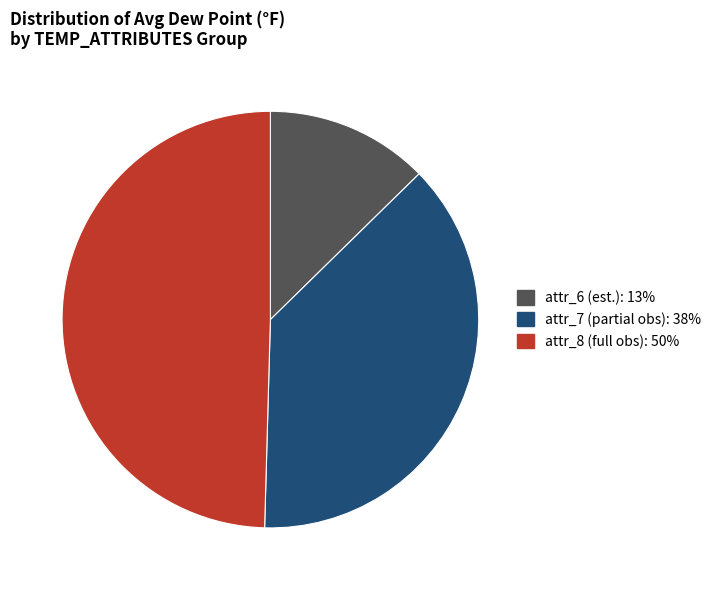

Does any single category account for the majority?

No